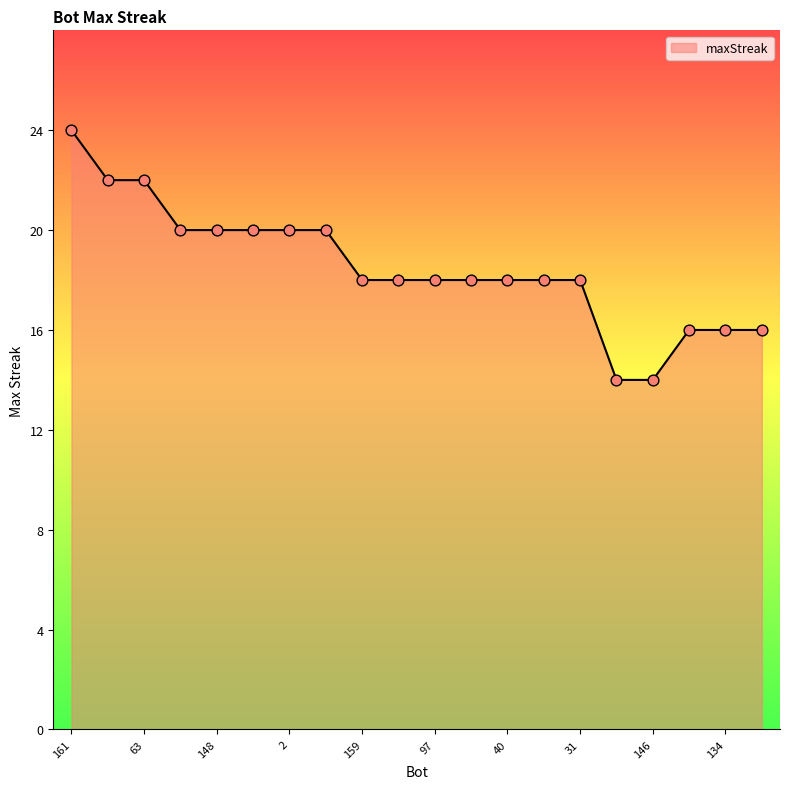

What is the minimum value shown in the chart?

14